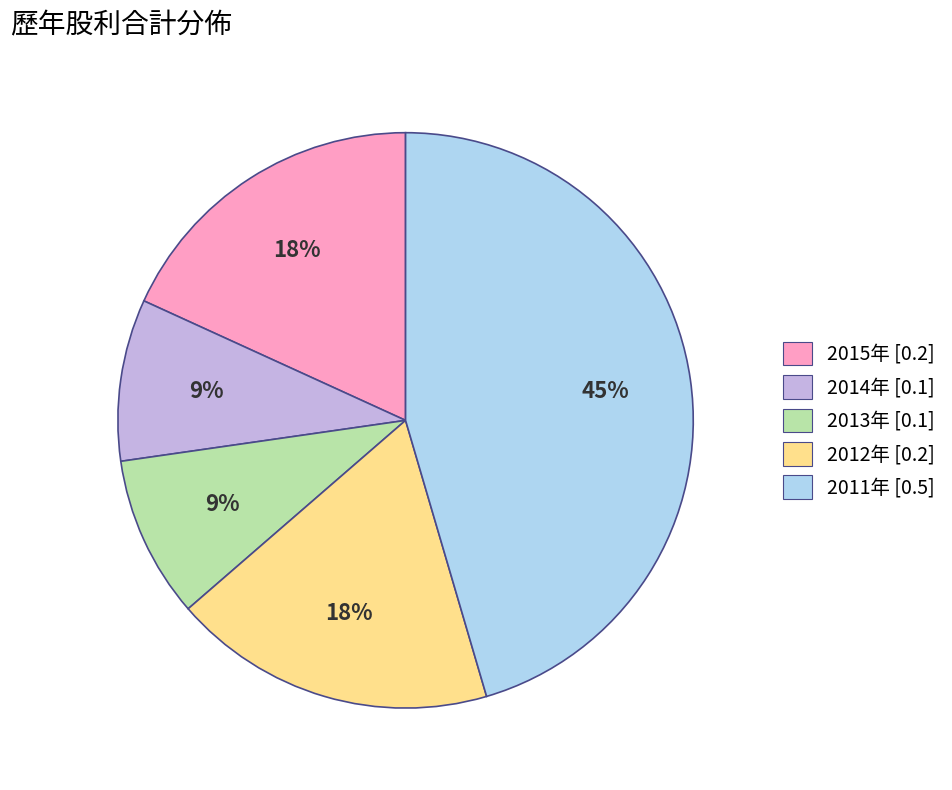

Which slice is the largest?

2011年 [0.5]